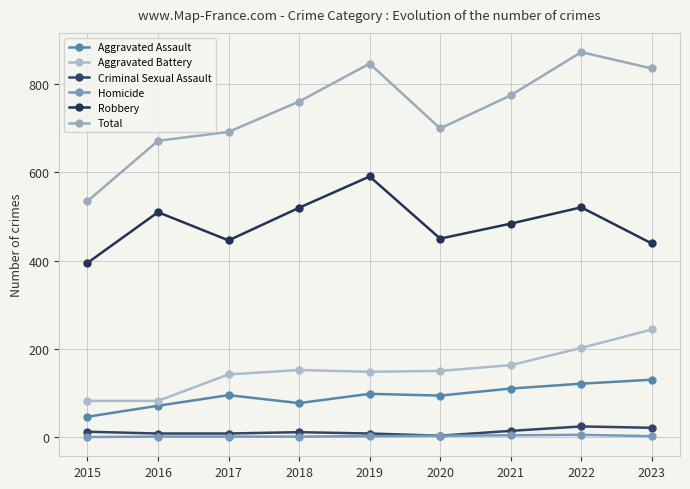

What is the average value of the Aggravated Assault series?

94